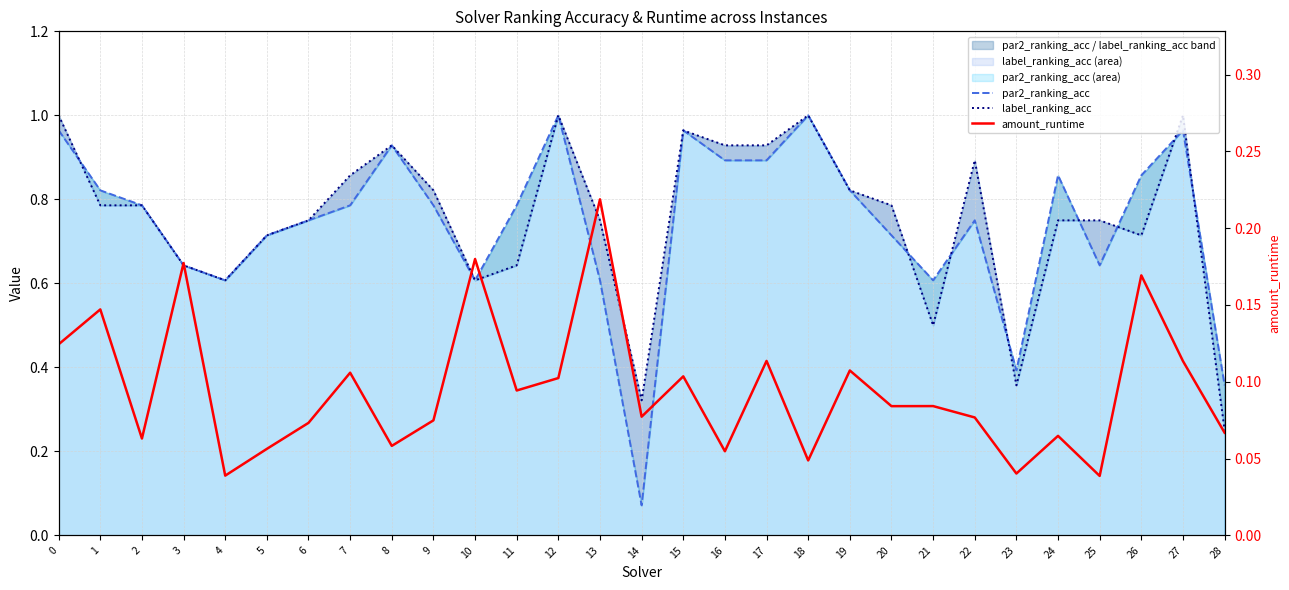

How many times do label_ranking_acc and par2_ranking_acc cross each other?

8